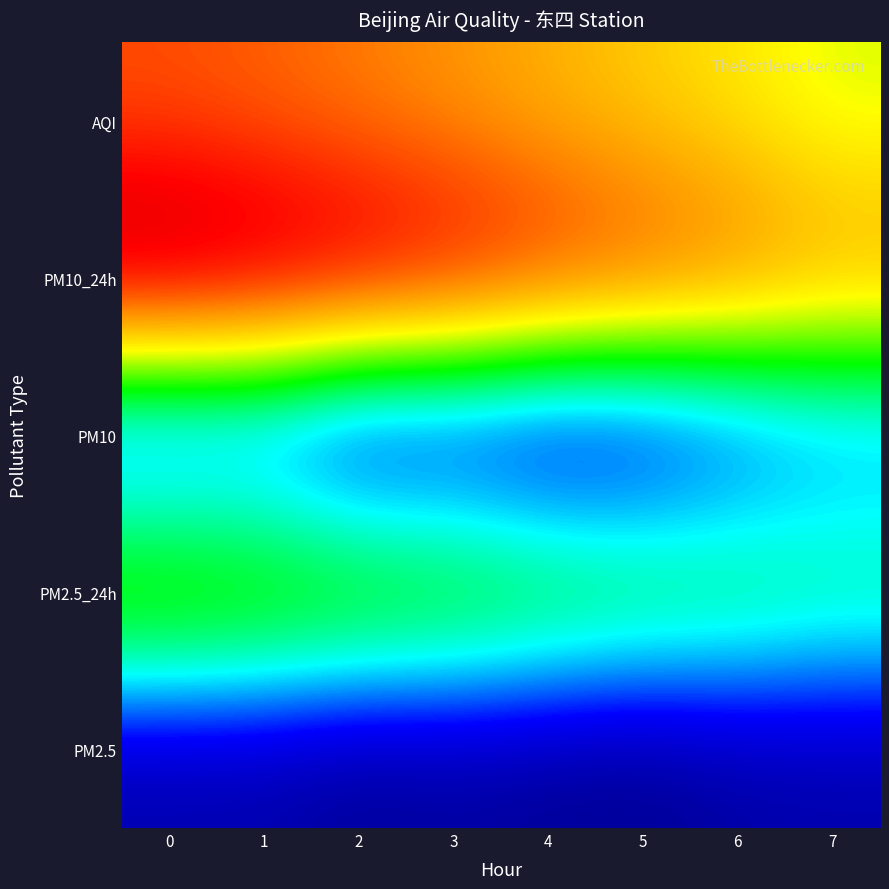

What is the maximum value shown in the chart?

150